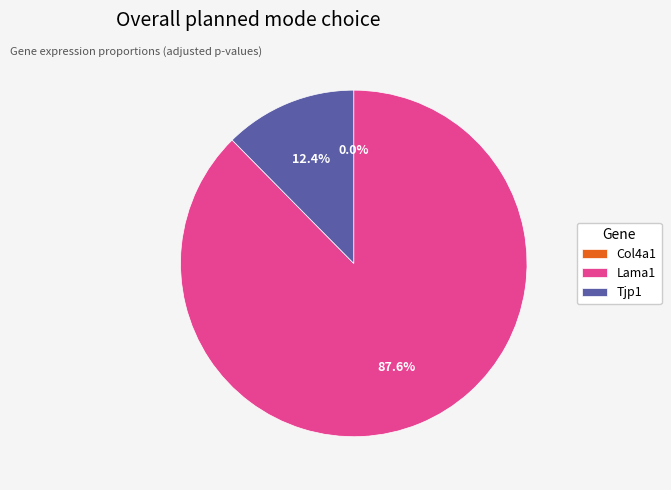

Does Lama1 represent more than half of the total?

Yes